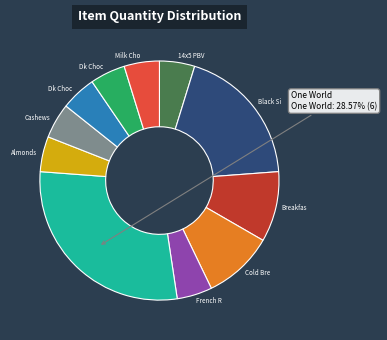

Is there any slice that represents more than half of the pie?

No